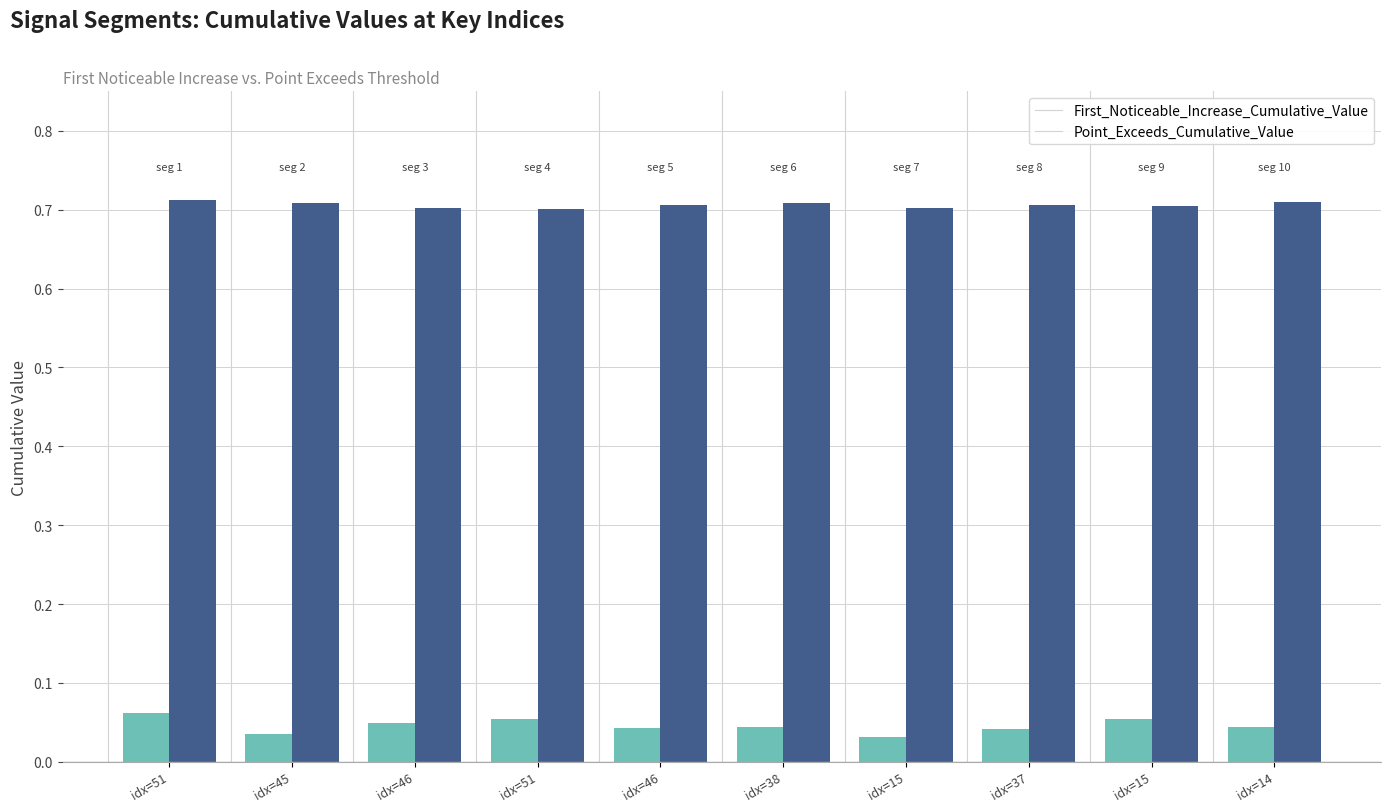

Between idx=46 and idx=15, which series saw the biggest shift?

First_Noticeable_Increase_Cumulative_Value